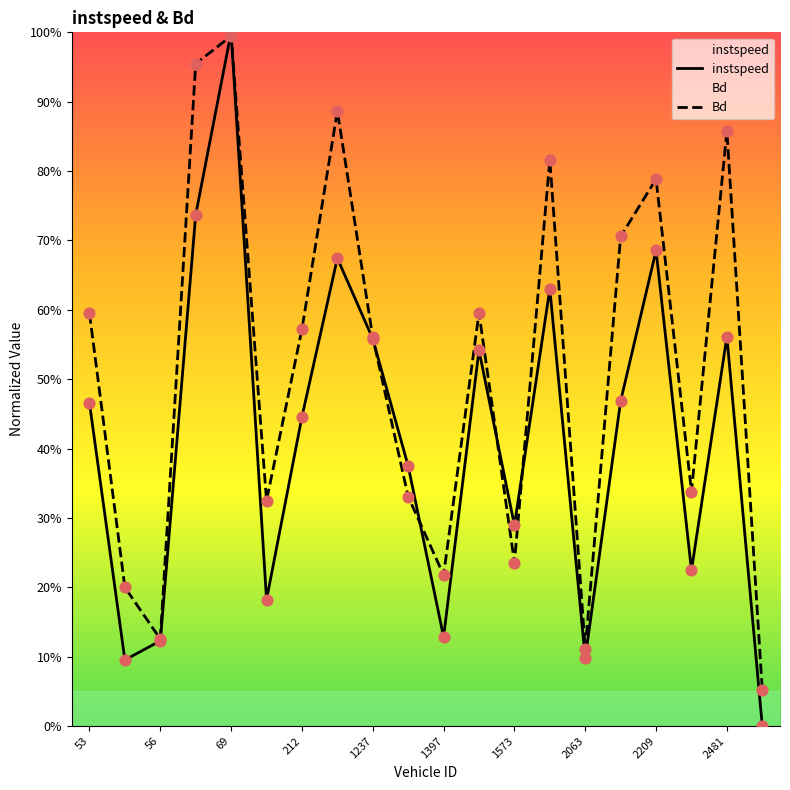

Which series reaches the minimum Y coordinate?

instspeed